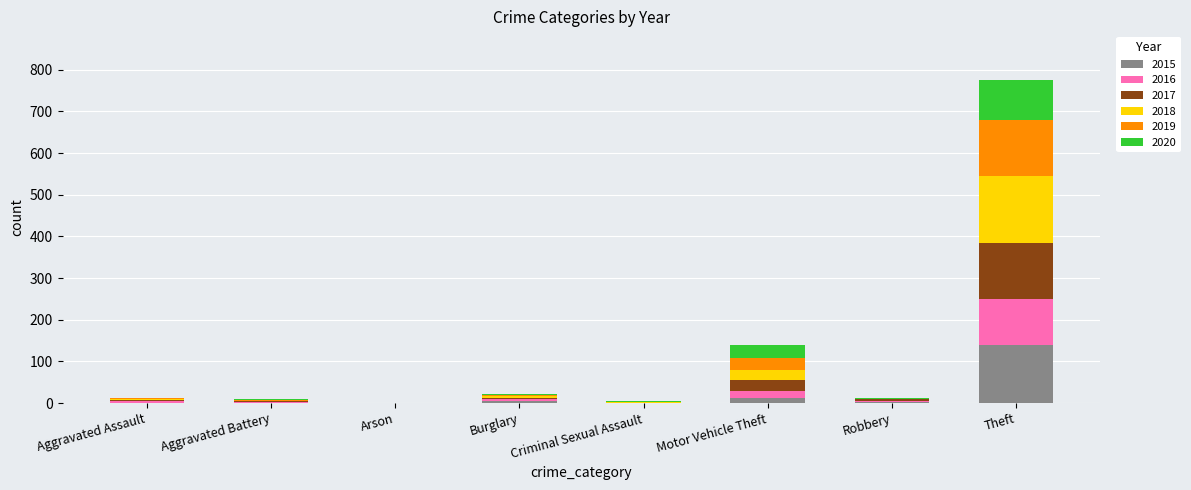

Which category has the highest value in the 2015 series?

Theft